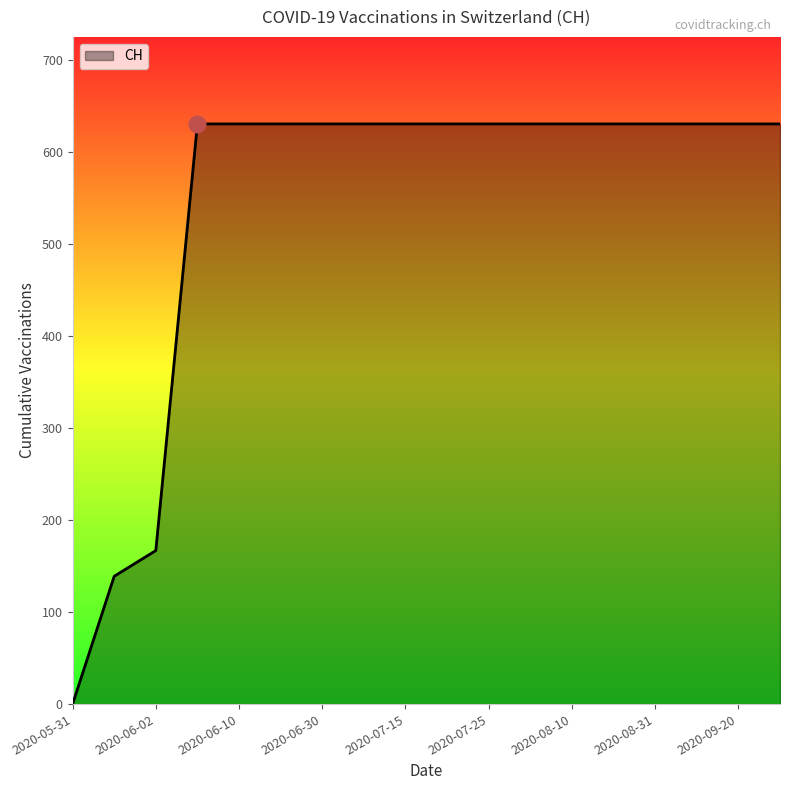

What is the maximum value shown in the chart?

631